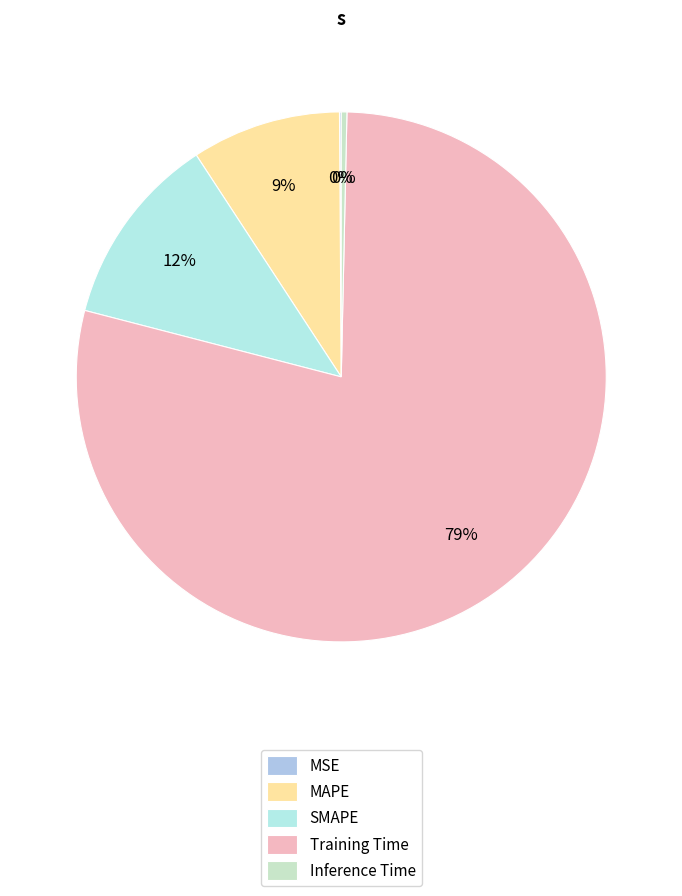

What percentage is the MAPE slice, to the nearest percent?

9%